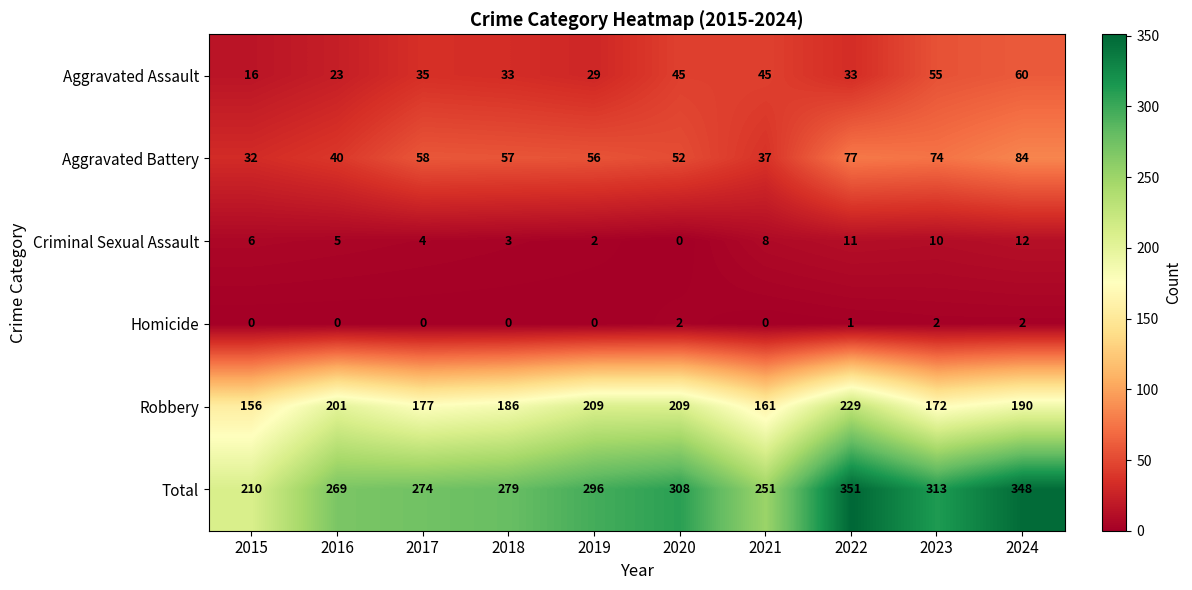

What is the difference between the maximum and minimum values in the Robbery series?

73